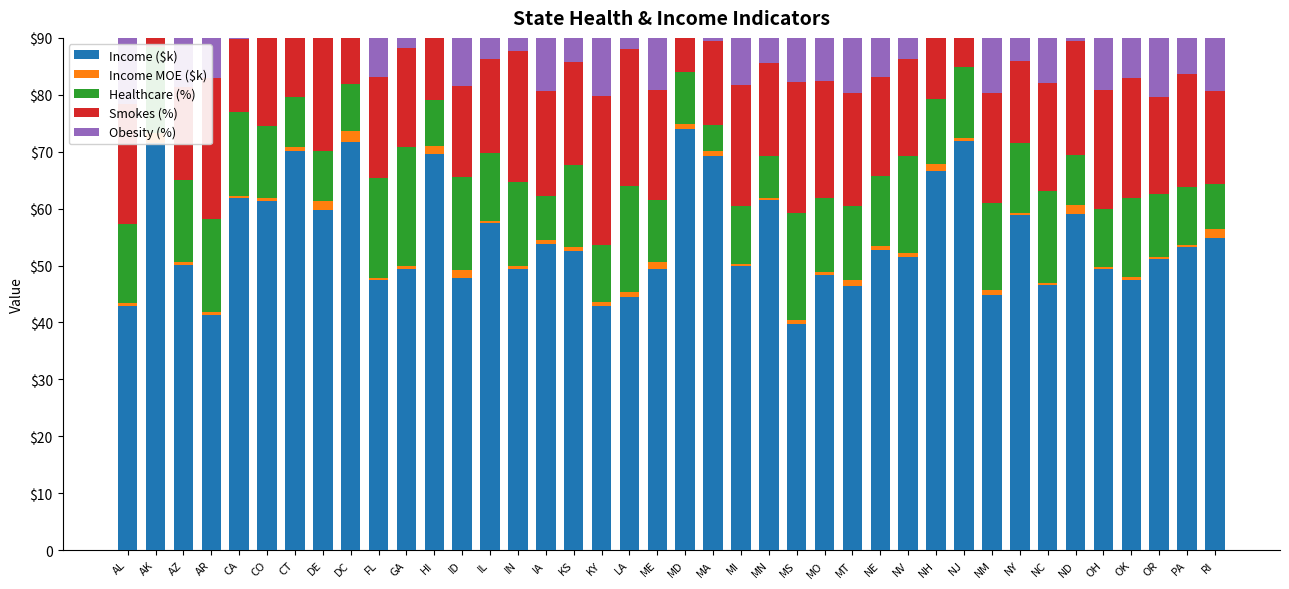

At which label does Obesity (%) reach its peak?

AR